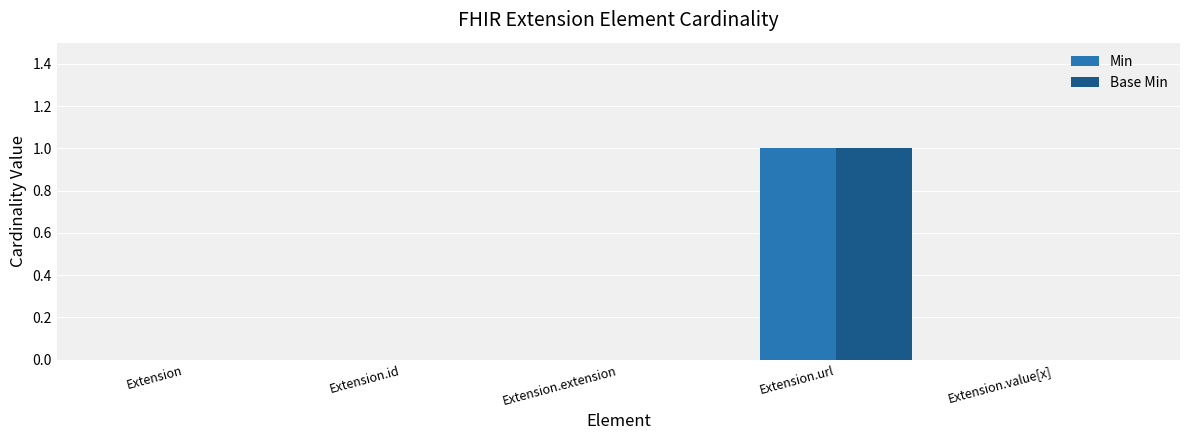

How many categories are shown in the chart?

5